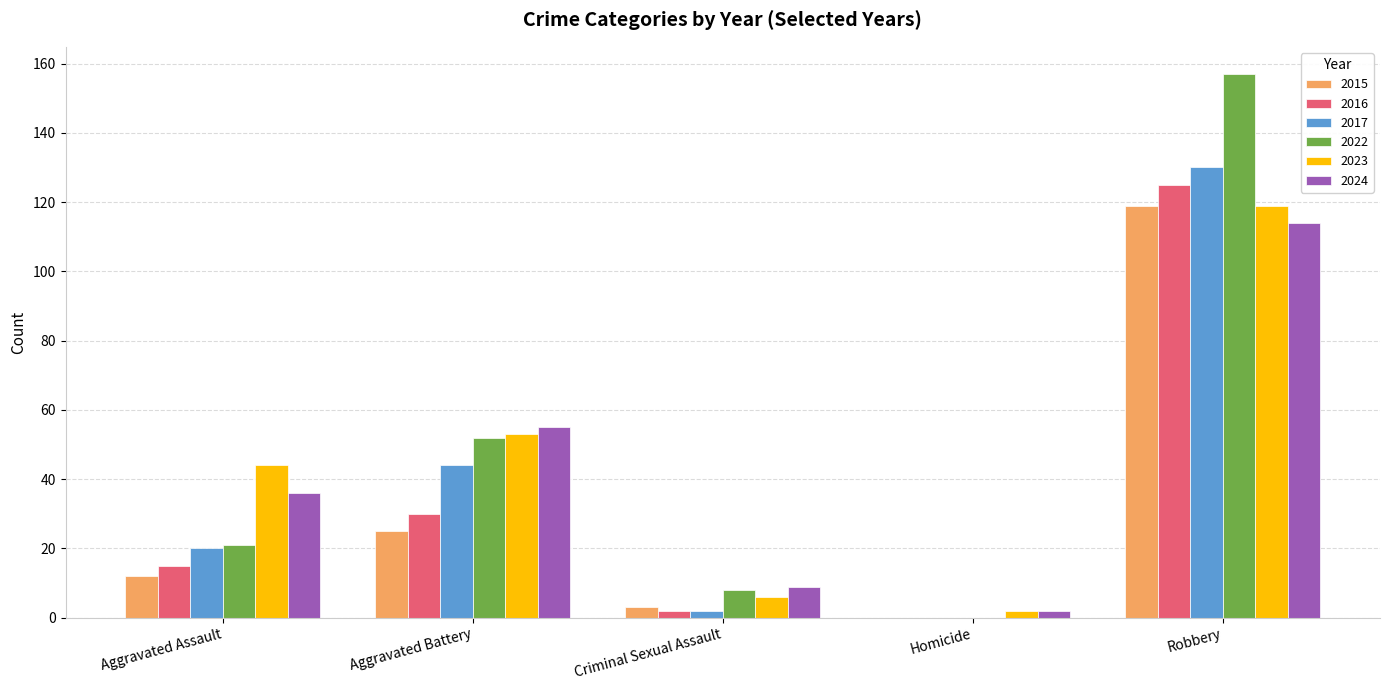

Does the chart contain stacked bars?

No